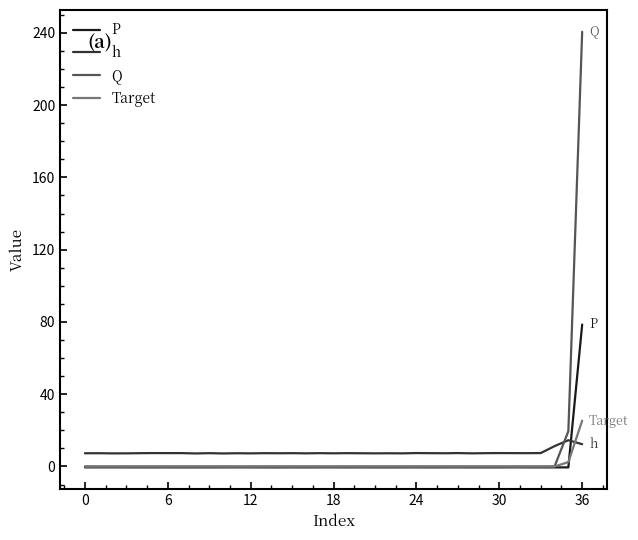

List the series in order of their peak value, highest first.

Q, P, Target, h